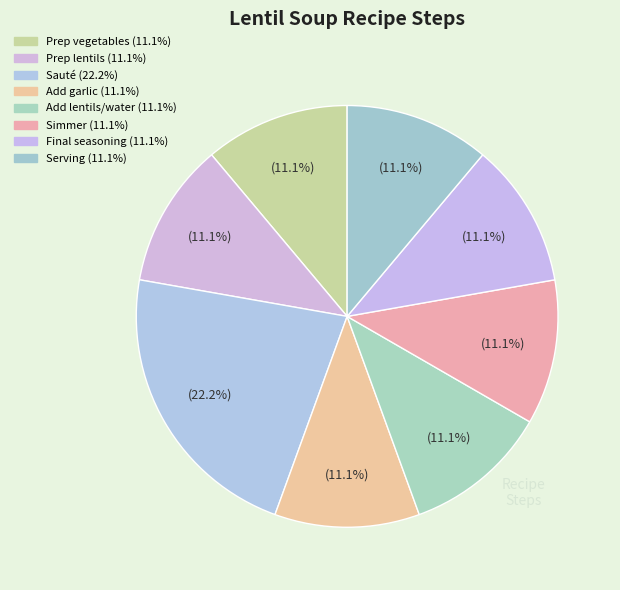

What is the total percentage of Prep lentils and Serving?

22.2%